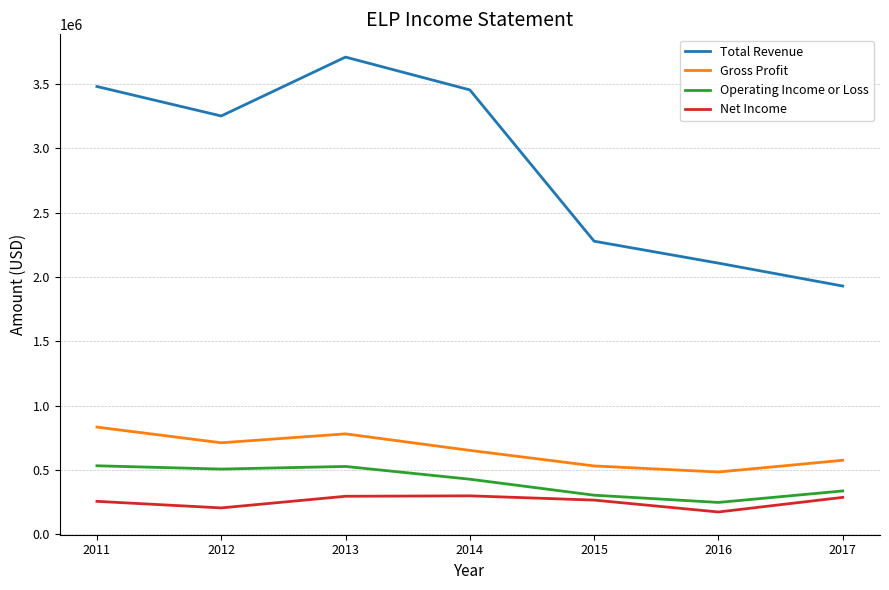

At which label is Gross Profit closest to 658800?

2014